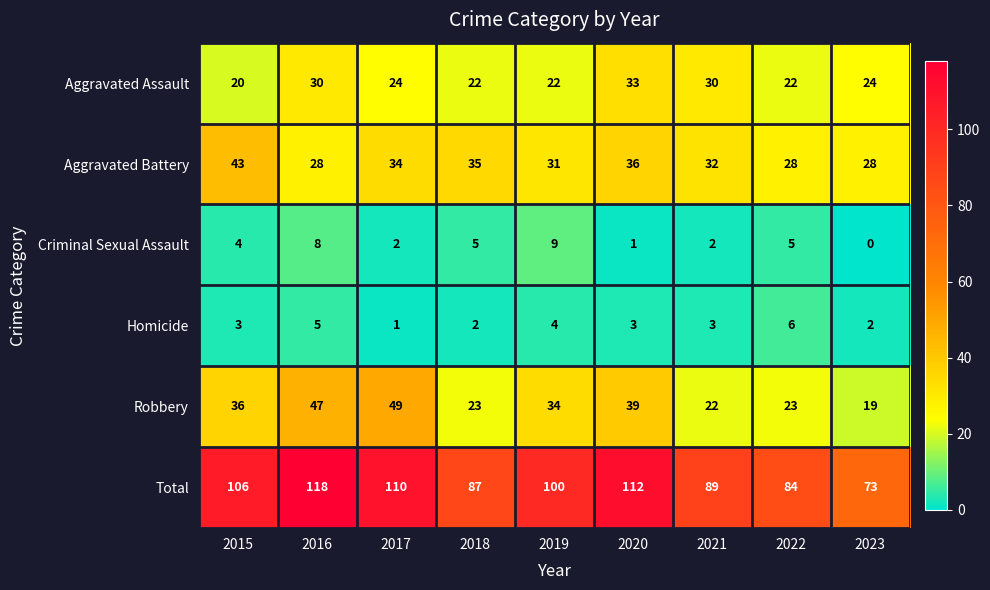

What is the total value across all series at 2020?

224